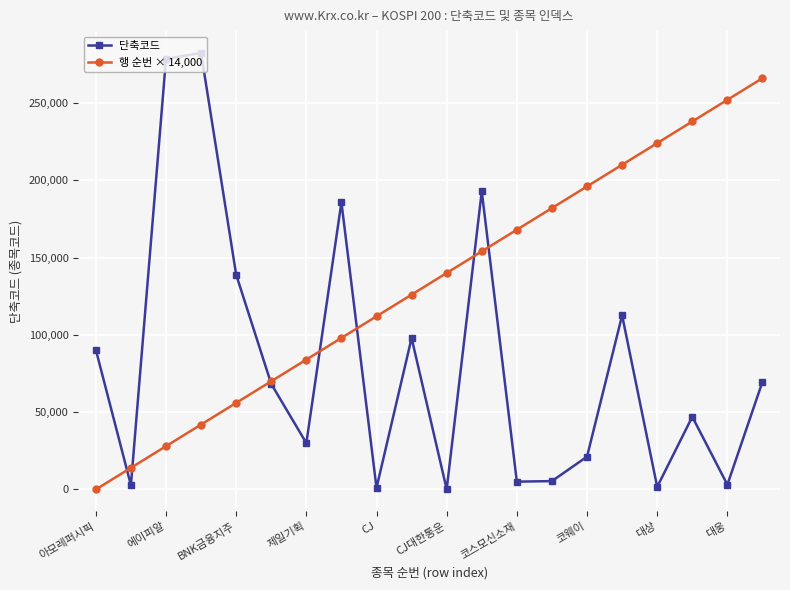

What are all the series names shown in the legend?

단축코드, 행 순번 × 14,000